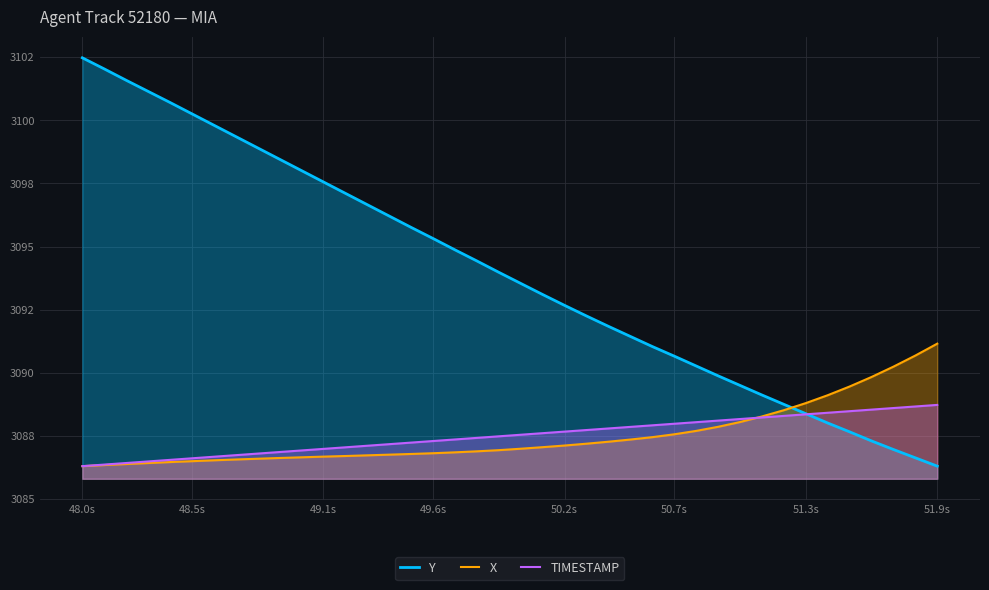

True or false: X and TIMESTAMP intersect in this chart.

True